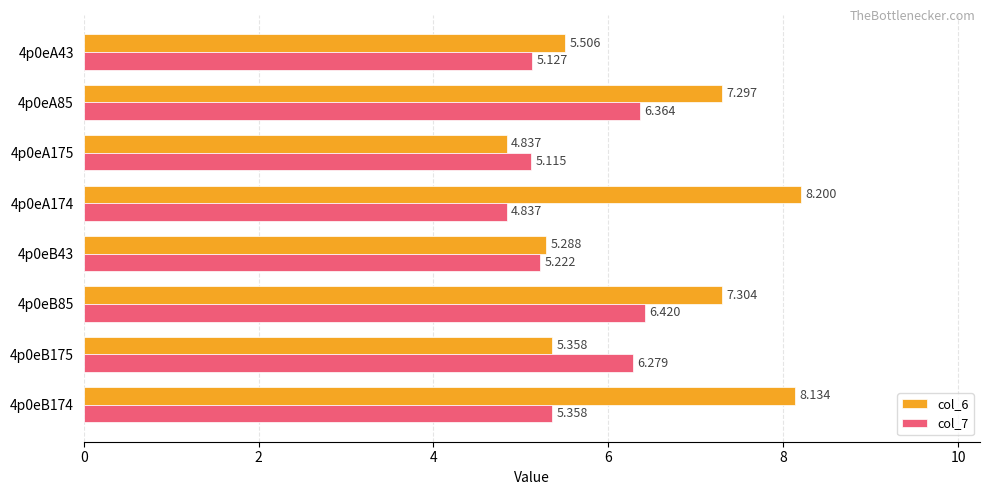

At which label is col_7 closest to 5?

4p0eA175